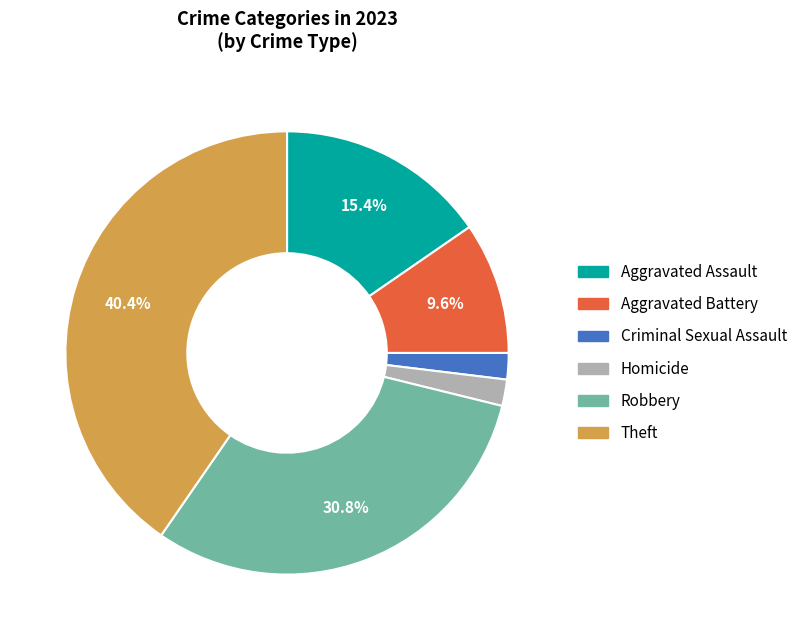

Which category has the biggest portion of the pie?

Theft